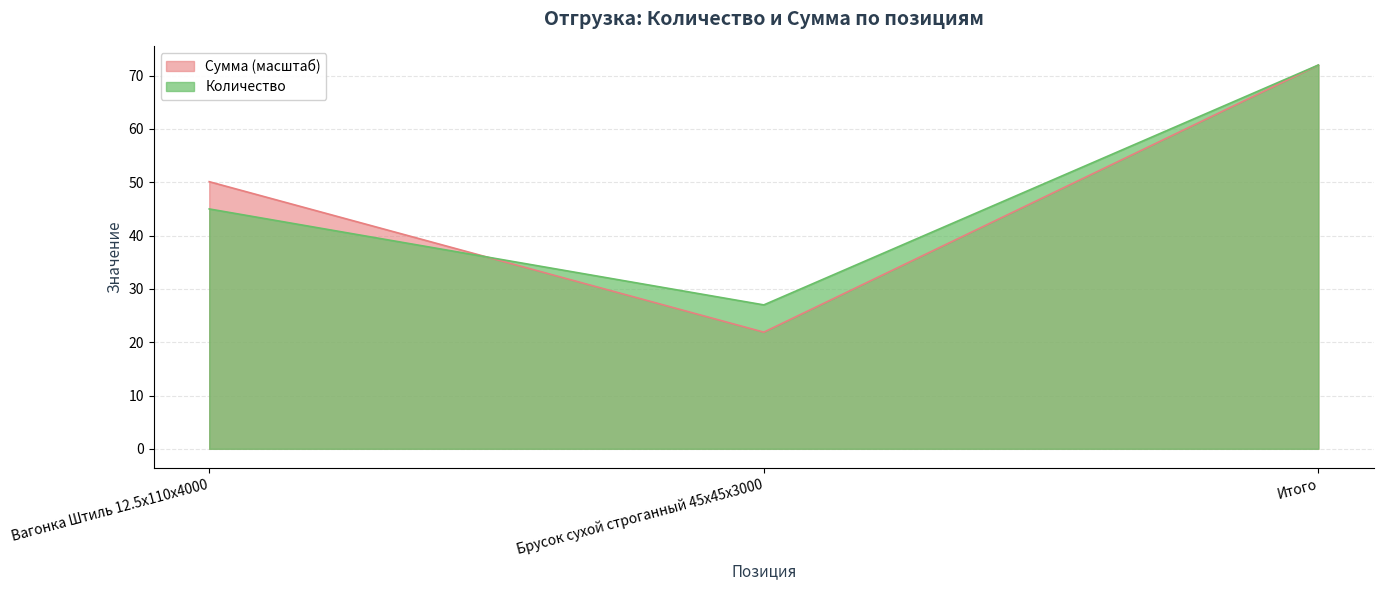

What is the maximum value for Сумма?

72.0